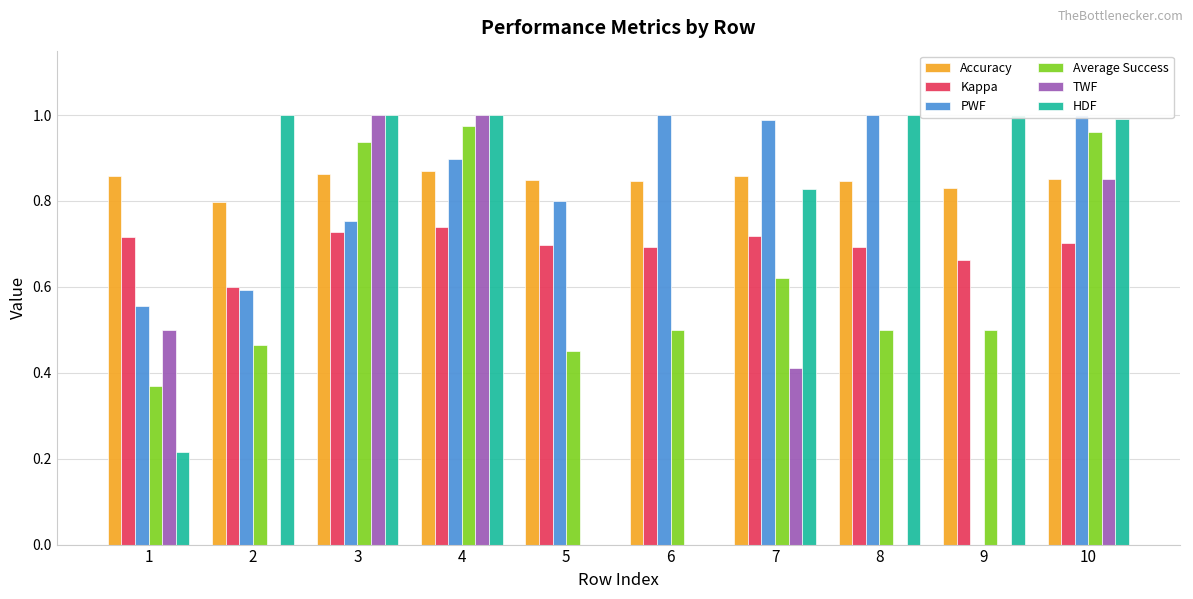

At how many categories does at least one series exceed 0?

10